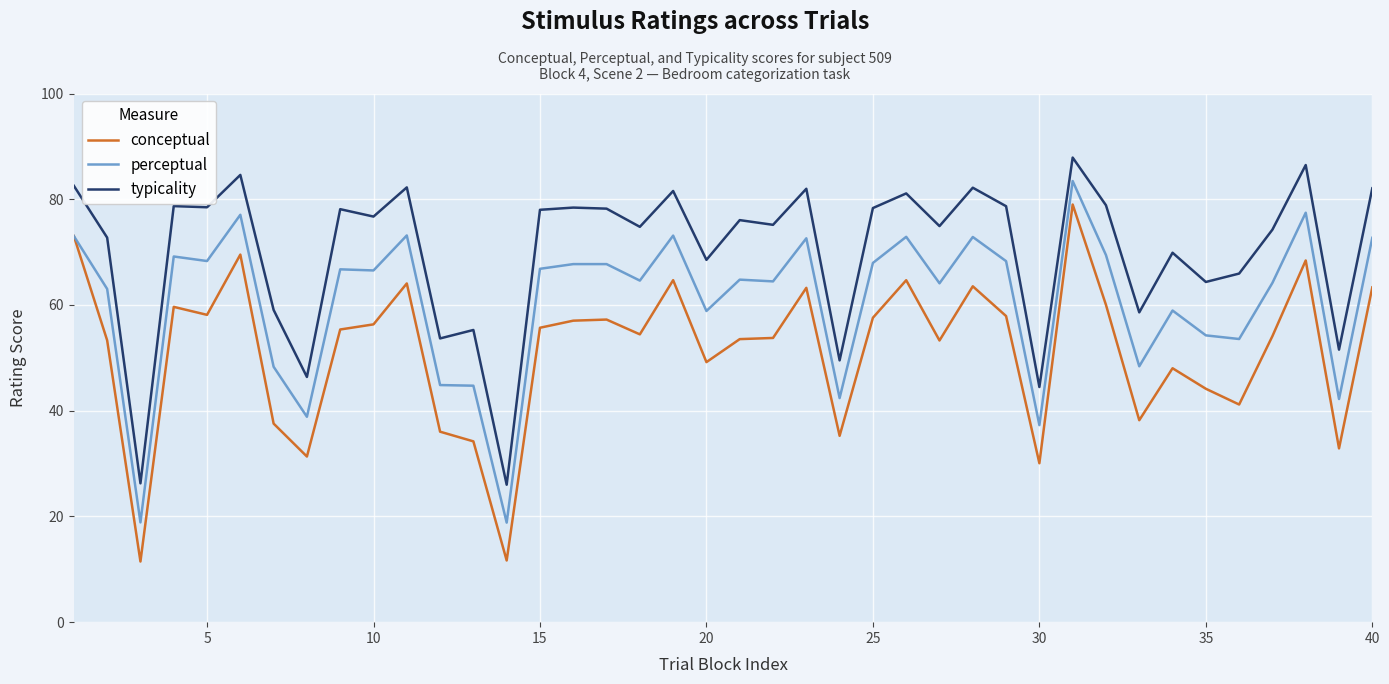

Which series has the widest spread of values?

conceptual